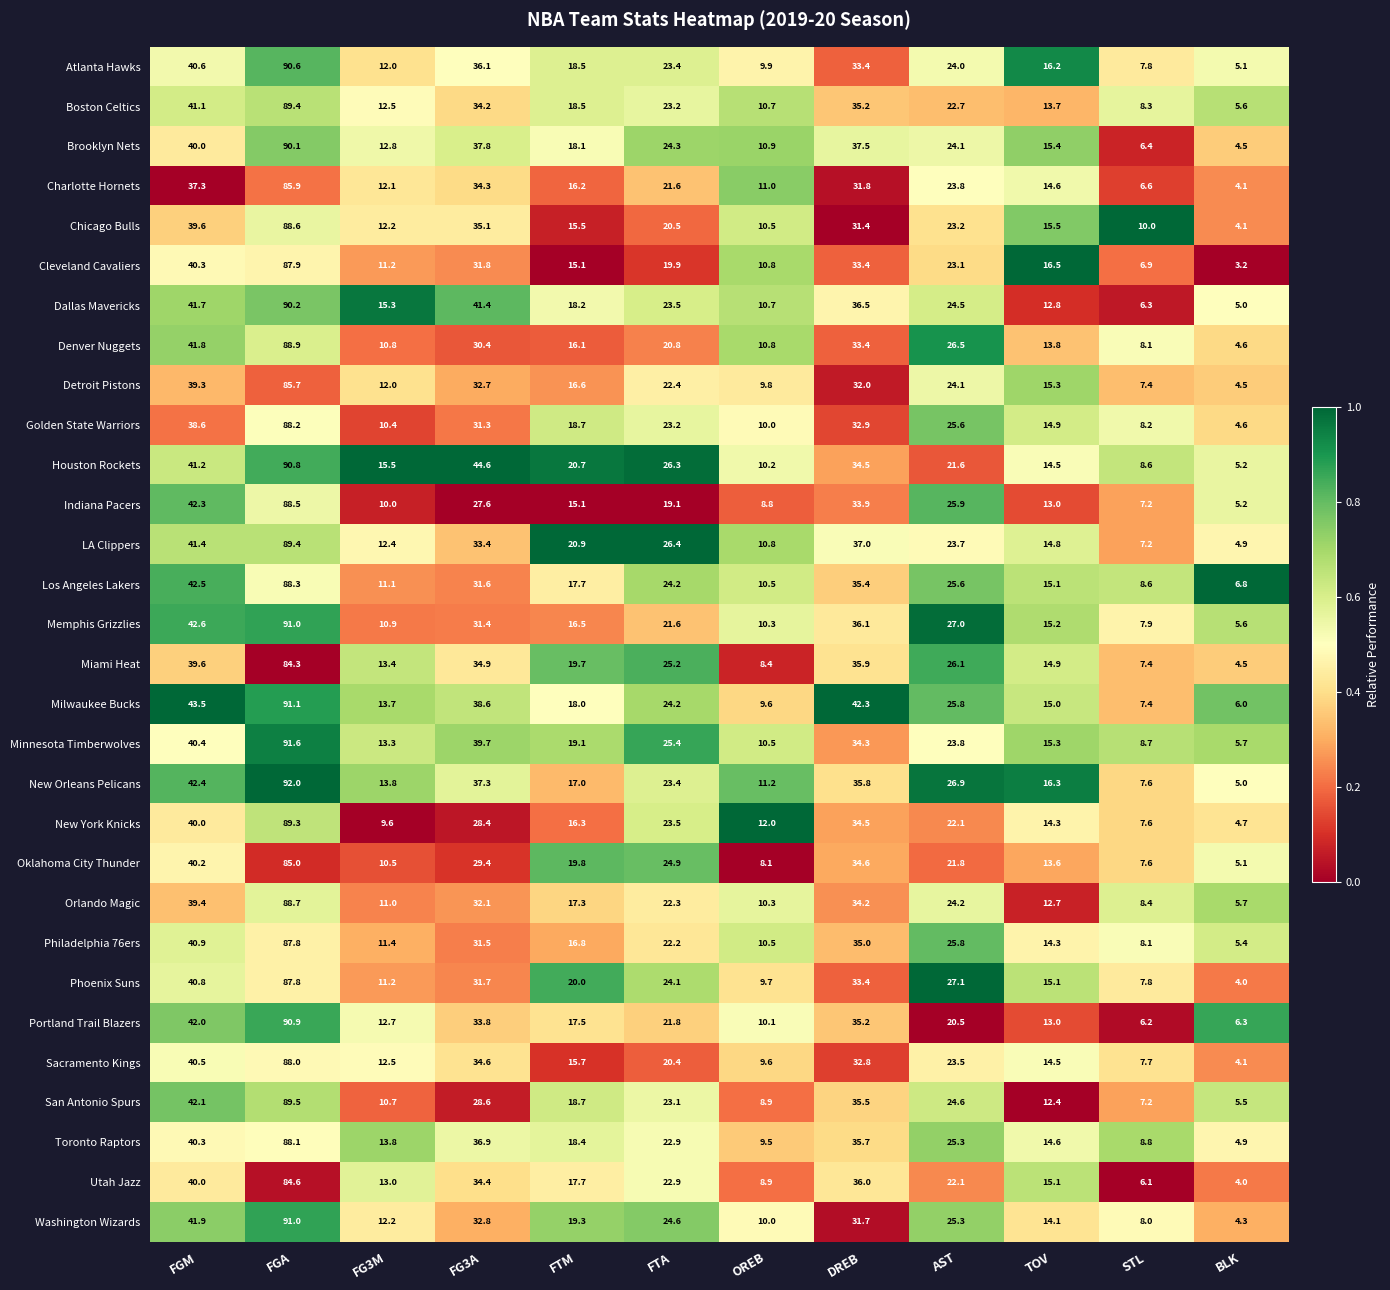

What is the difference between the highest and lowest values at FTM?

5.8